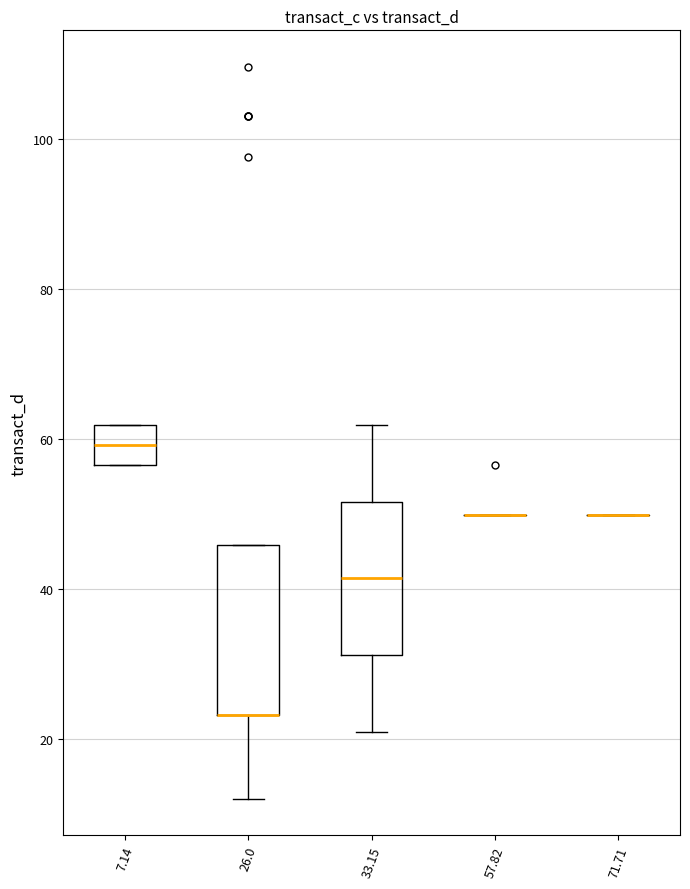

Reading left to right, transcribe this box plot: for each box, give where its median line is, the range the box spans, and where its two whiskers end, as read against the y-axis. The values are not printed on the chart, so give them approximately, as read against the axis.

7.14: median 60, box 56 to 62, whiskers 56 to 62
26.0: median 24 (drawn on the box's lower edge), box 24 to 46, whiskers 12 to 46
33.15: median 42, box 32 to 52, whiskers 20 to 62
57.82: box collapsed to a line at 50, whiskers 50 to 50
71.71: box collapsed to a line at 50, whiskers 50 to 50